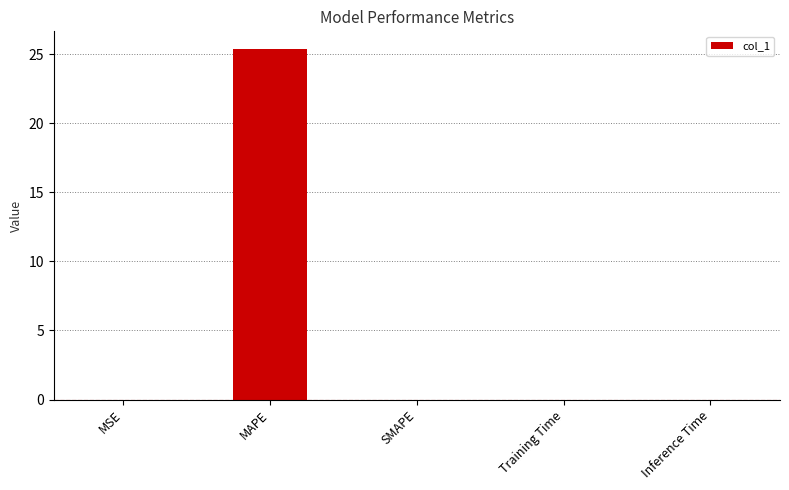

What is the sum of all values?

25.4